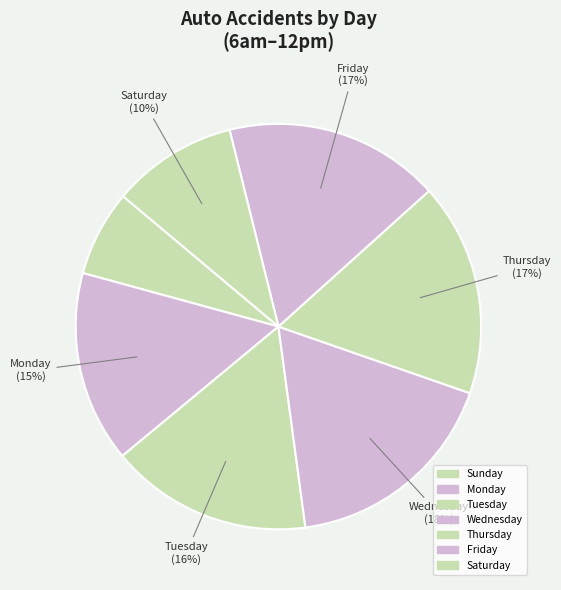

To the nearest percent, what is the difference between the Monday and Wednesday slice percentages?

2%